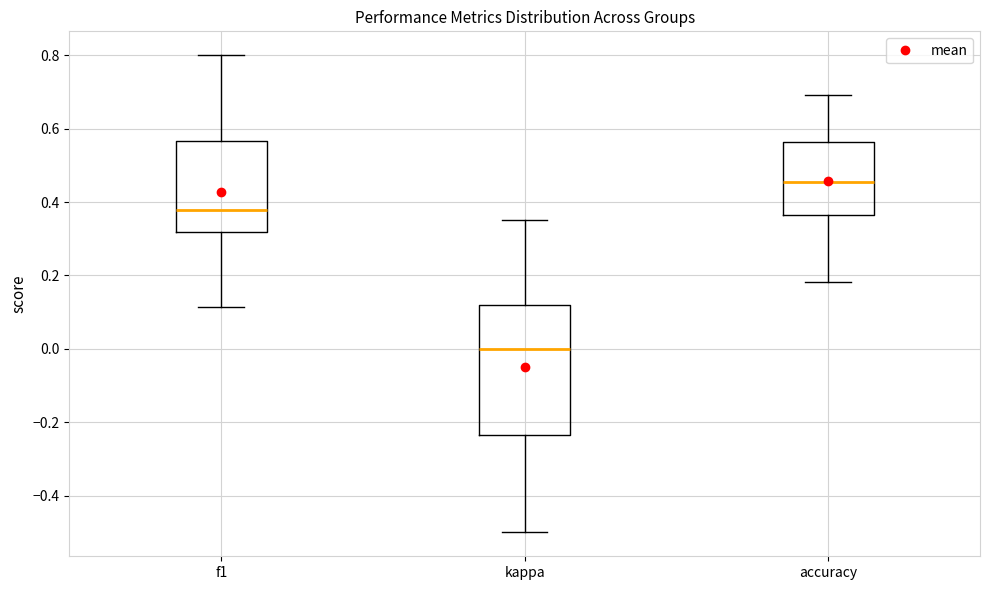

Comparing the boxes themselves (not the whiskers), which one is the tallest?

kappa